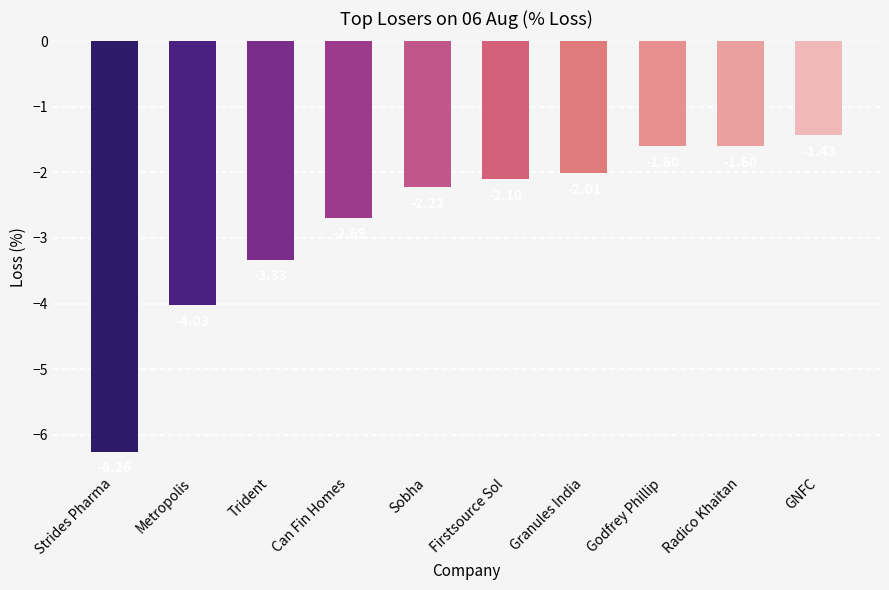

Where is the data nearest to the value -3?

Can Fin Homes